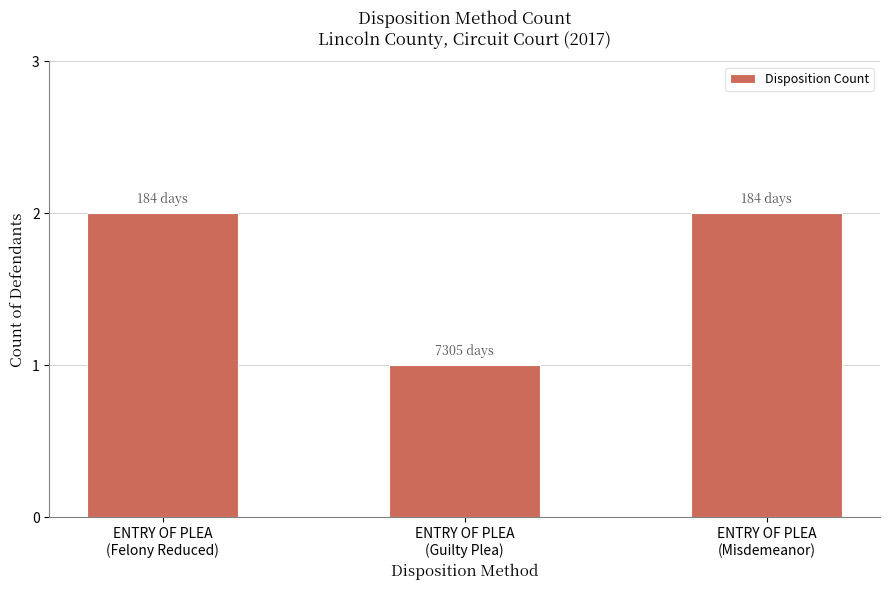

What is the difference between the values at ENTRY OF PLEA
(Guilty Plea) and ENTRY OF PLEA
(Misdemeanor)?

1